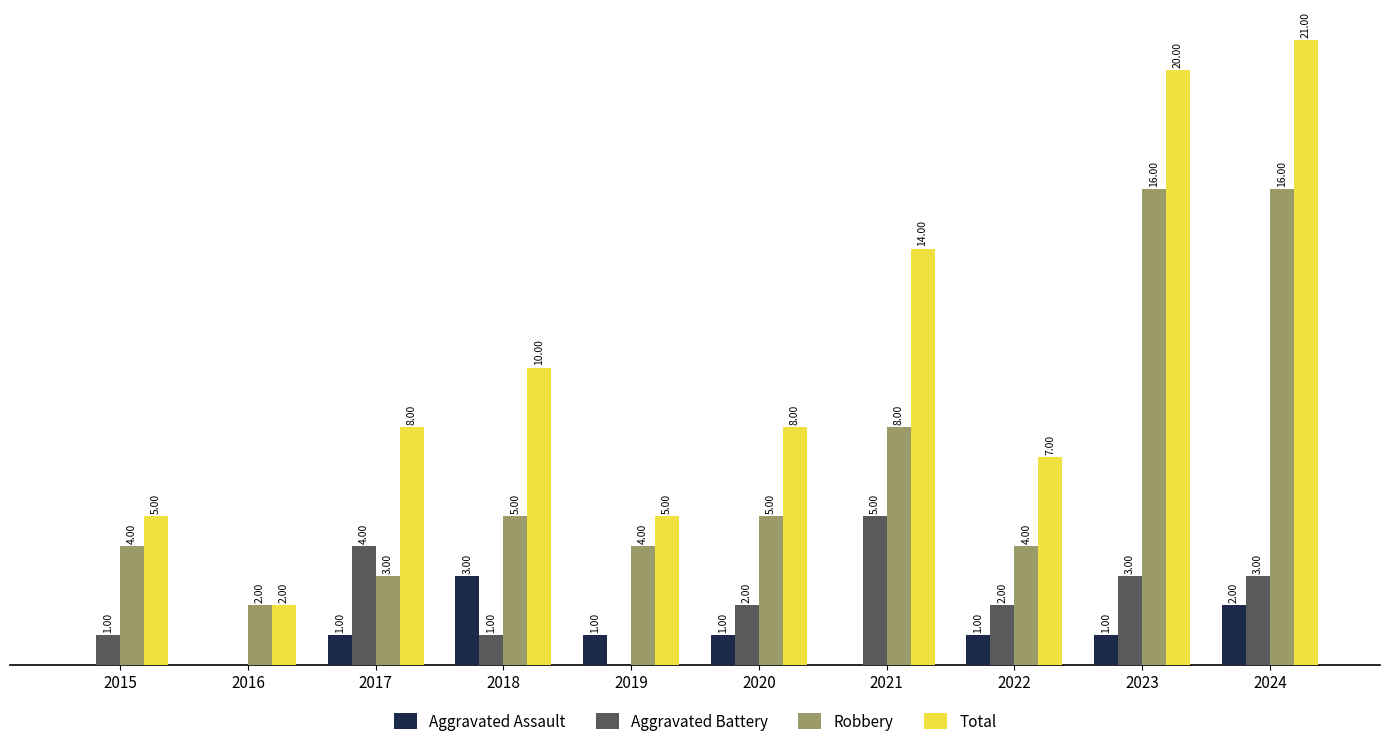

Is the value of Aggravated Assault at 2019 greater than the value of Robbery at 2020?

No